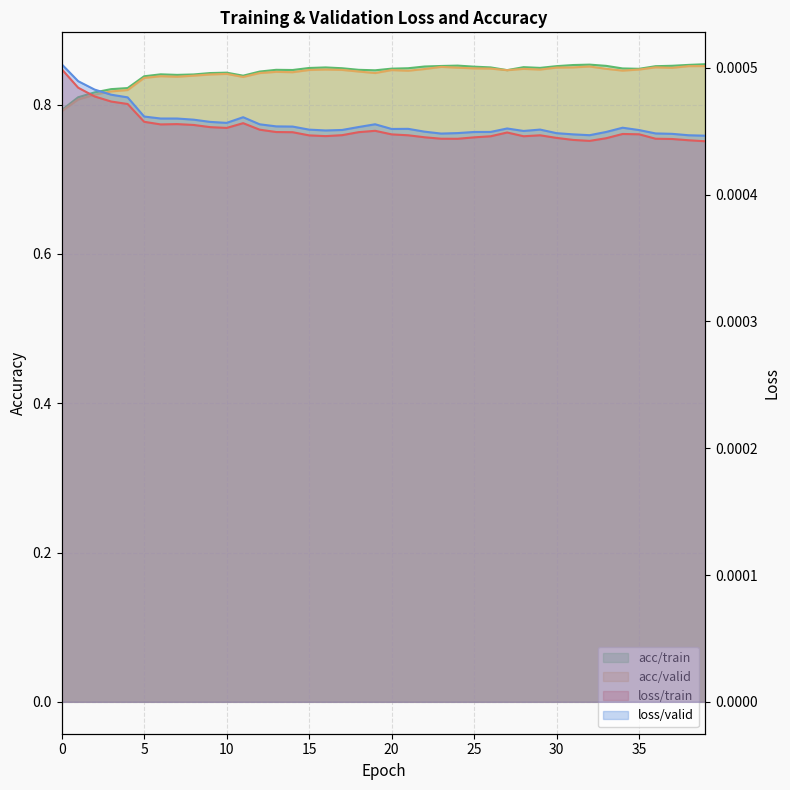

Reading left to right, what are all the values shown in this chart?

loss/train: 0.0	0.0	0.0	0.0	0.0	0.0	0.0	0.0	0.0	0.0	0.0	0.0	0.0	0.0	0.0	0.0	0.0	0.0	0.0	0.0	0.0	0.0	0.0	0.0	0.0	0.0	0.0	0.0	0.0	0.0	0.0	0.0	0.0	0.0	0.0	0.0	0.0	0.0	0.0	0.0
loss/valid: 0.0	0.0	0.0	0.0	0.0	0.0	0.0	0.0	0.0	0.0	0.0	0.0	0.0	0.0	0.0	0.0	0.0	0.0	0.0	0.0	0.0	0.0	0.0	0.0	0.0	0.0	0.0	0.0	0.0	0.0	0.0	0.0	0.0	0.0	0.0	0.0	0.0	0.0	0.0	0.0
acc/train: 0.8	0.8	0.8	0.8	0.8	0.8	0.8	0.8	0.8	0.8	0.8	0.8	0.8	0.8	0.8	0.8	0.8	0.8	0.8	0.8	0.8	0.8	0.9	0.9	0.9	0.9	0.8	0.8	0.9	0.8	0.9	0.9	0.9	0.9	0.8	0.8	0.9	0.9	0.9	0.9
acc/valid: 0.8	0.8	0.8	0.8	0.8	0.8	0.8	0.8	0.8	0.8	0.8	0.8	0.8	0.8	0.8	0.8	0.8	0.8	0.8	0.8	0.8	0.8	0.8	0.9	0.8	0.8	0.8	0.8	0.8	0.8	0.8	0.8	0.9	0.8	0.8	0.8	0.8	0.8	0.9	0.9